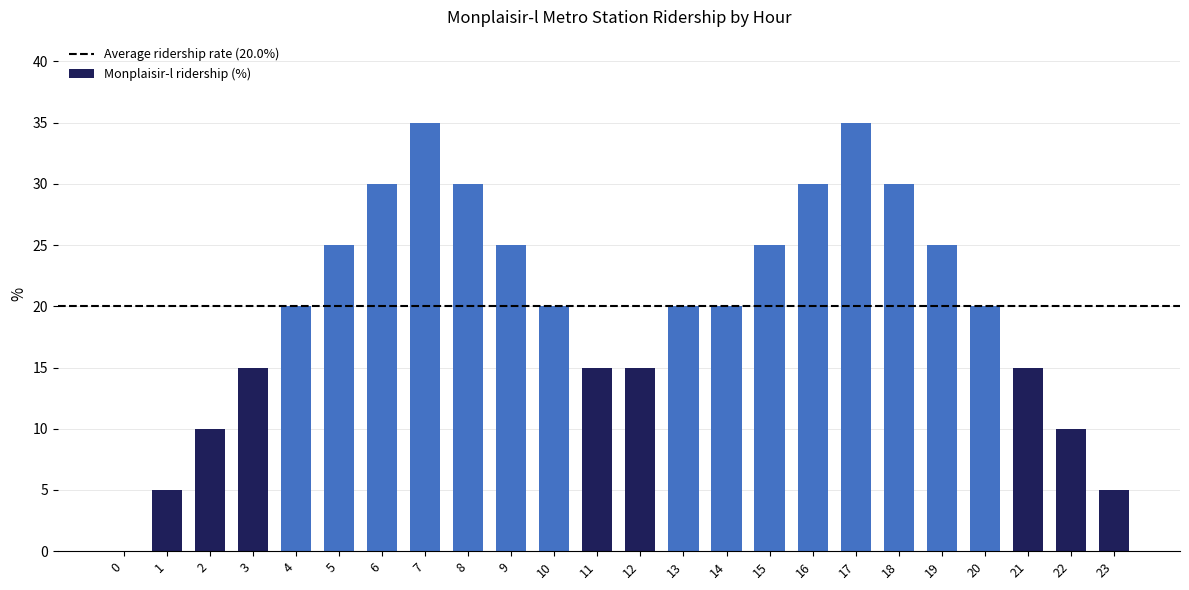

Reading left to right, transcribe all the data shown in this chart.

0=0	1=5	2=10	3=15	4=20	5=25	6=30	7=35	8=30	9=25	10=20	11=15	12=15	13=20	14=20	15=25	16=30	17=35	18=30	19=25	20=20	21=15	22=10	23=5